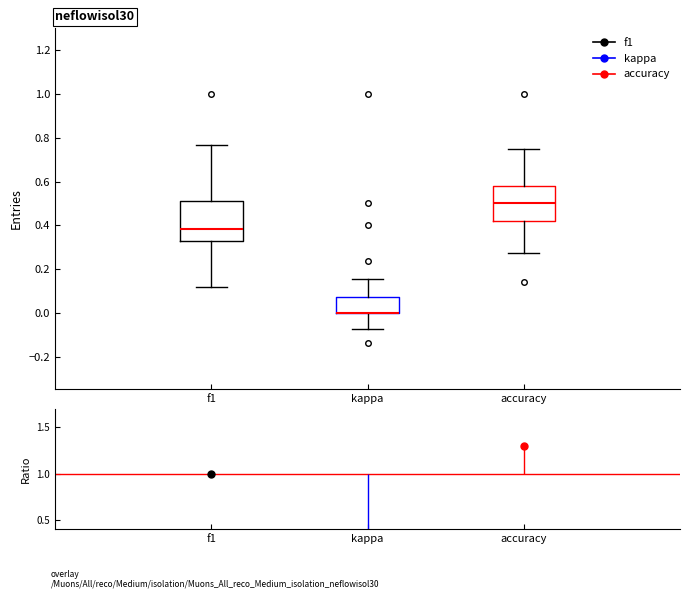

Which box is the tallest, from its lower edge to its upper edge?

f1